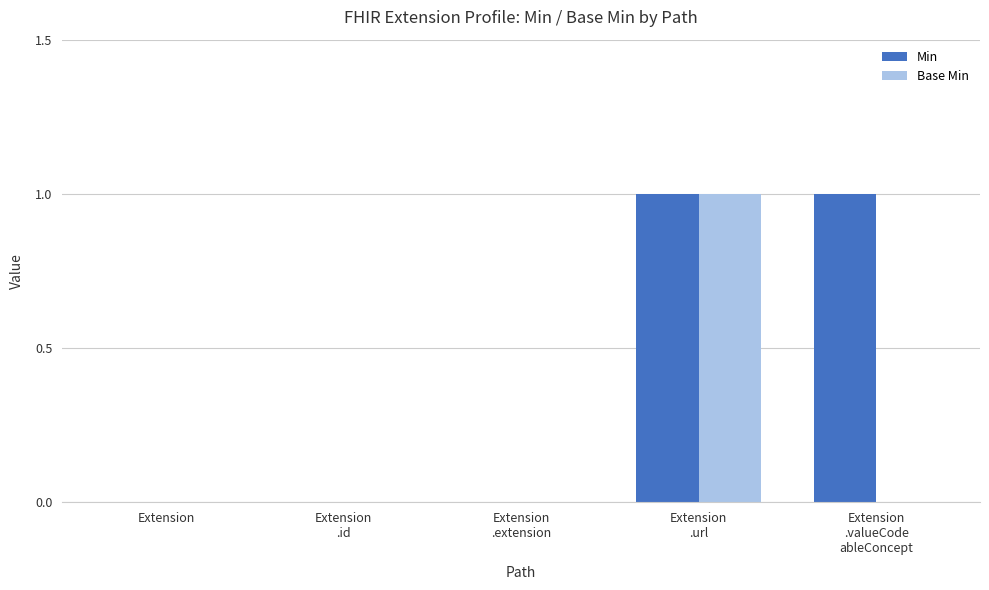

What are all the series names shown in the legend?

Min, Base Min